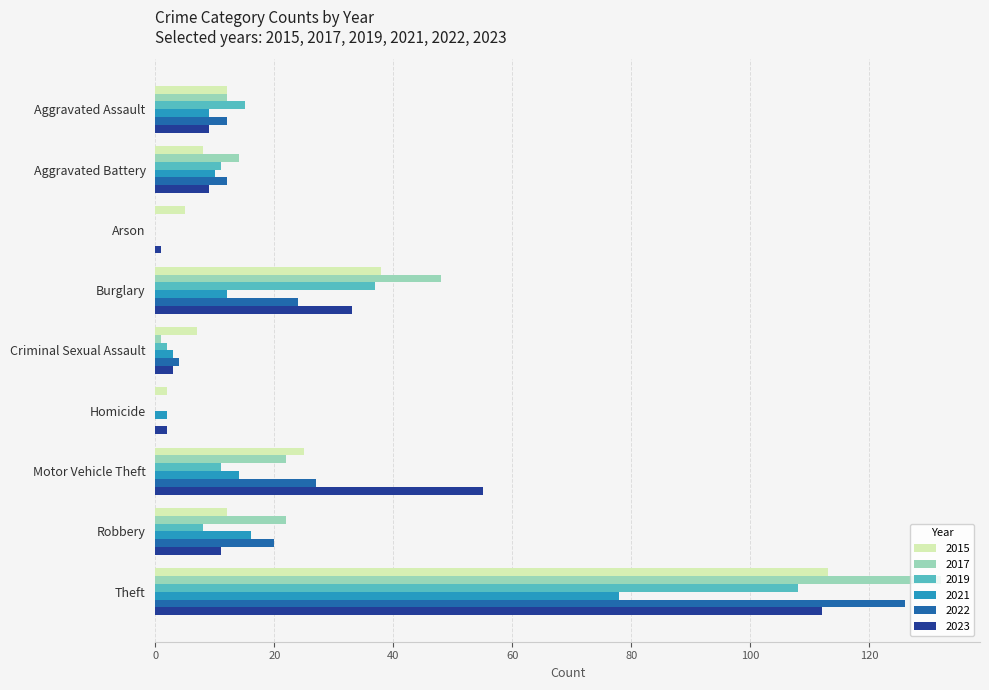

At which label does 2019 reach its peak?

Theft